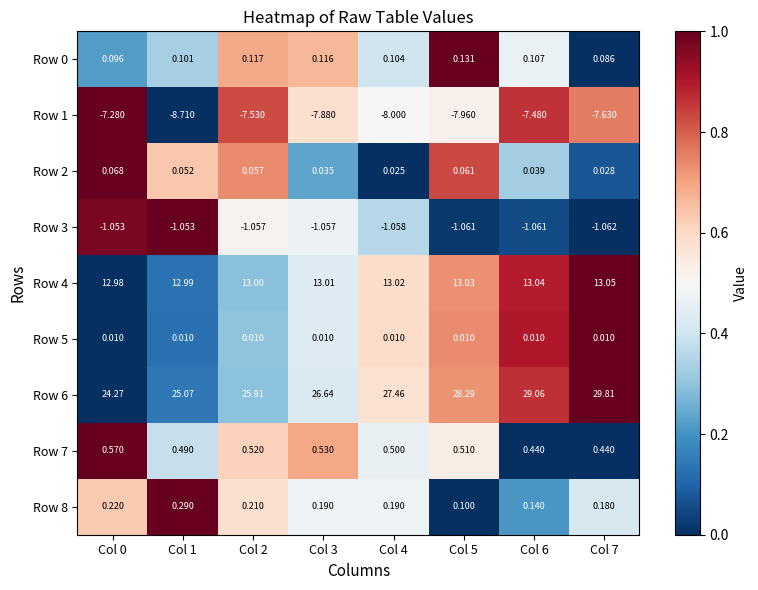

How many data points does each series have?

8